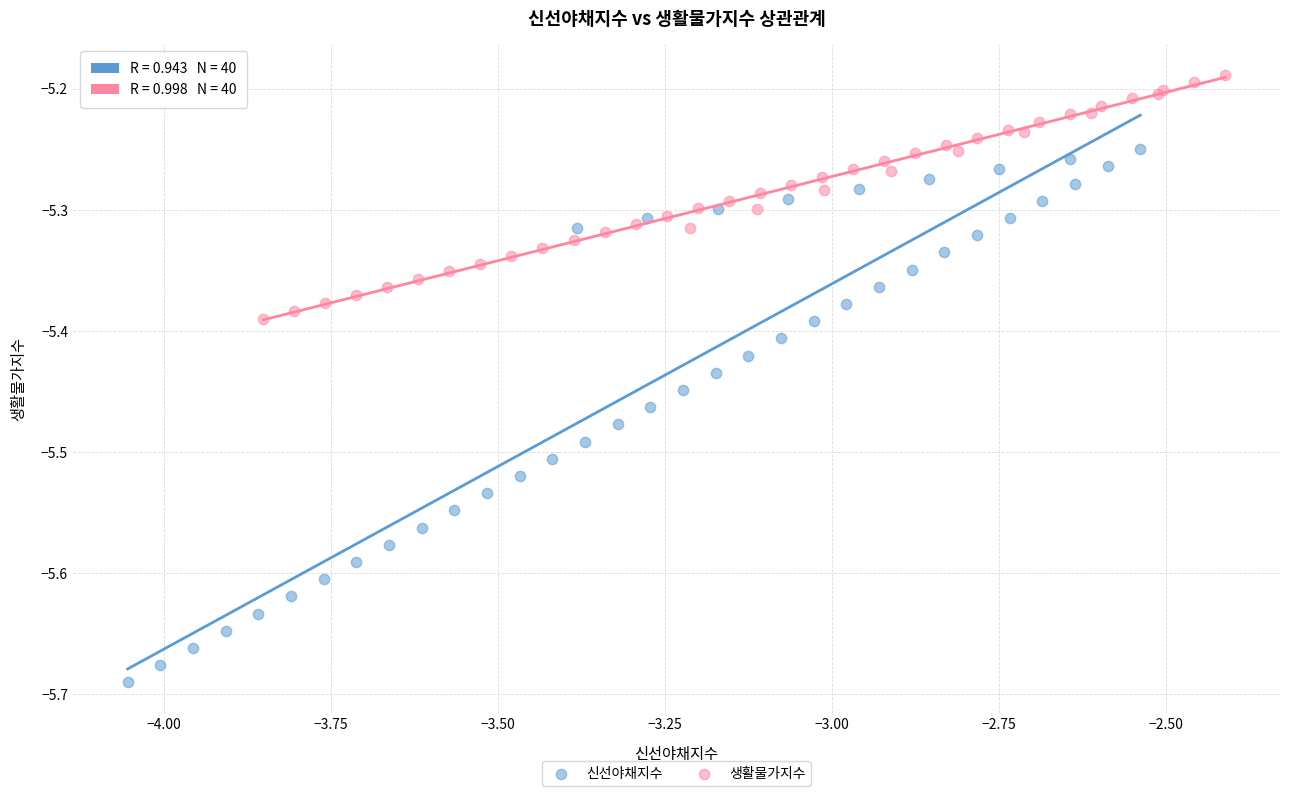

Which series reaches the maximum Y coordinate?

생활물가지수